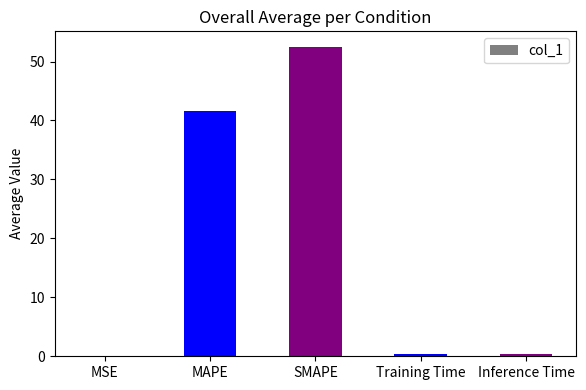

Which category has the highest value across all series?

SMAPE